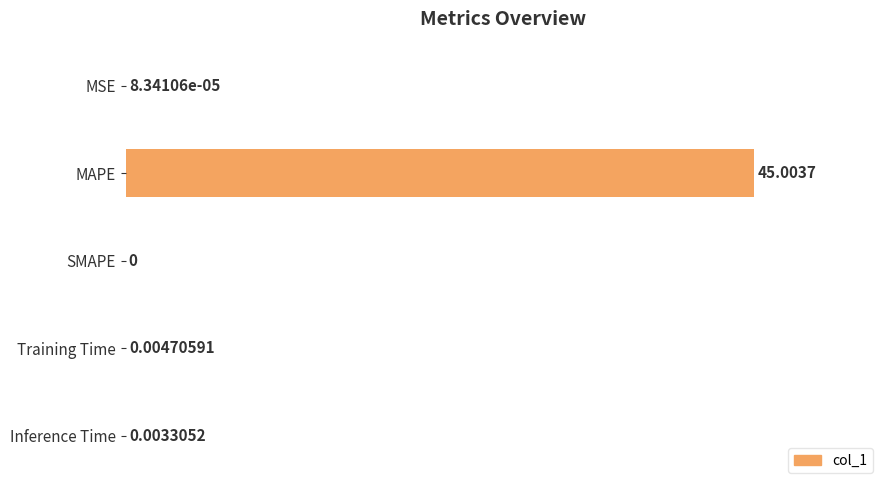

At which label is the value closest to 50?

Training Time